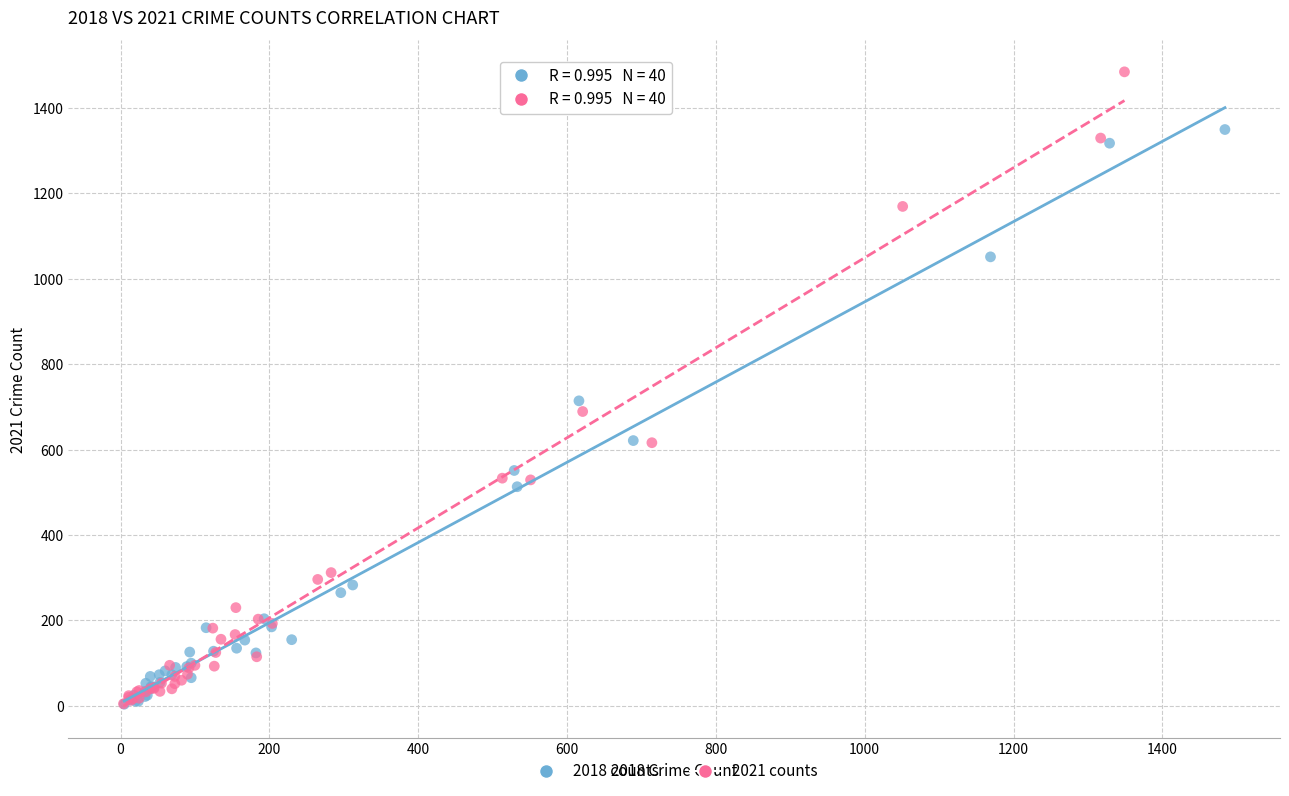

What are all the series names shown in the legend?

2018 counts, 2021 counts